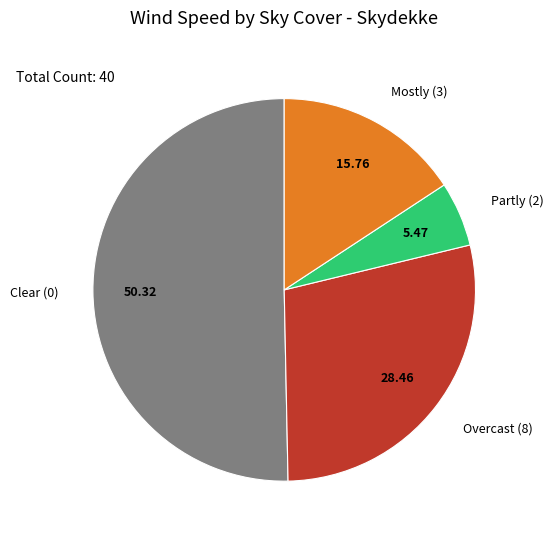

Is there a majority slice in this chart?

Yes